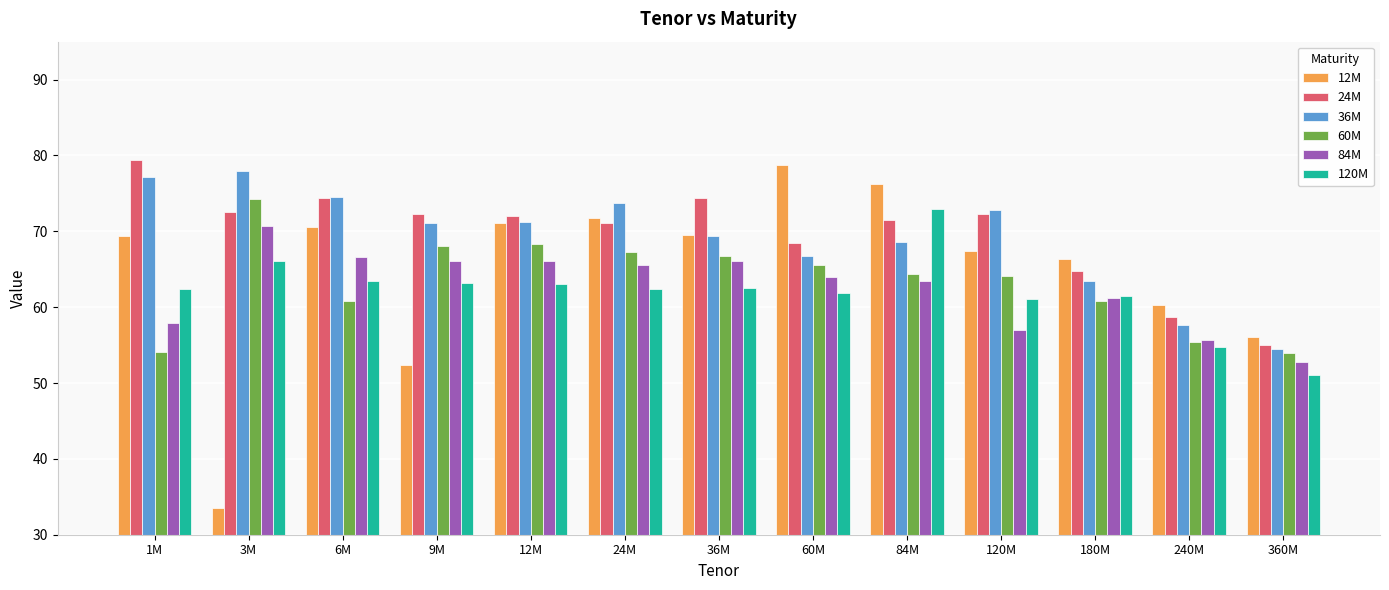

What are all the series names shown in the legend?

12M, 24M, 36M, 60M, 84M, 120M